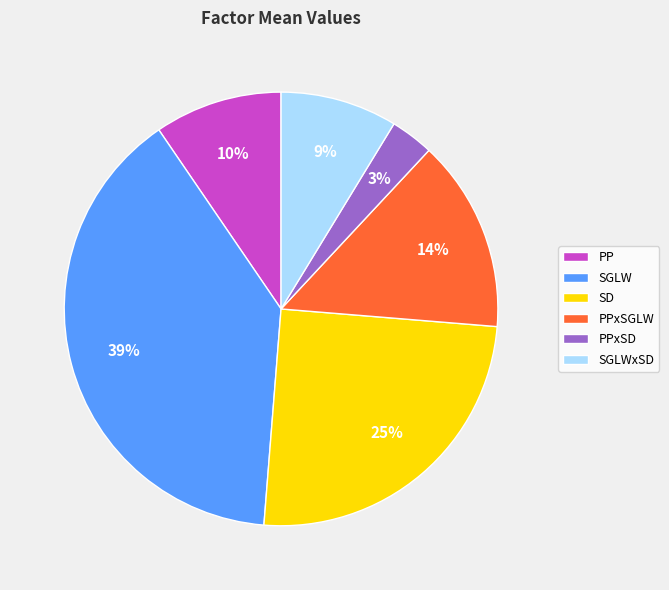

The PPxSGLW slice represents 14% of the pie. True or false?

True